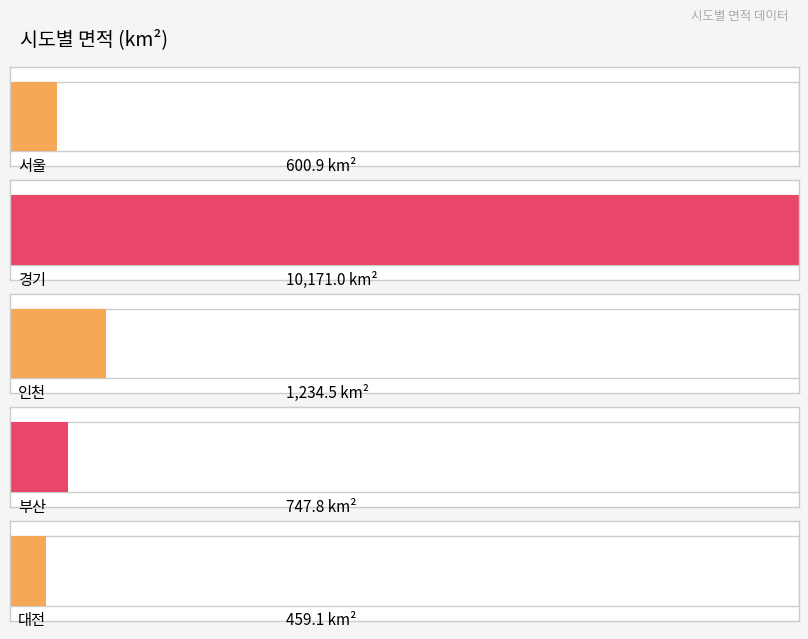

Between 대전 and 부산, which is larger?

부산